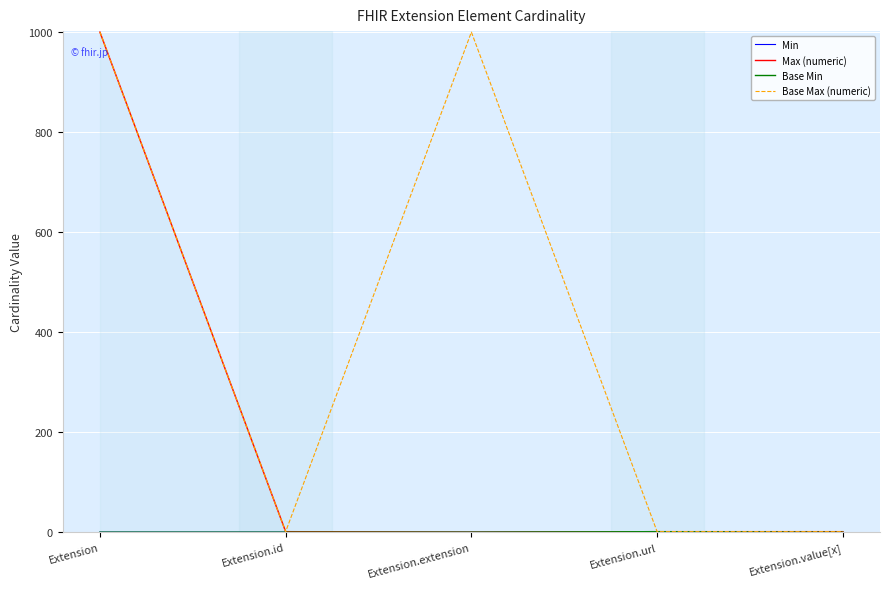

At which category does the chart reach its peak across all series?

Extension